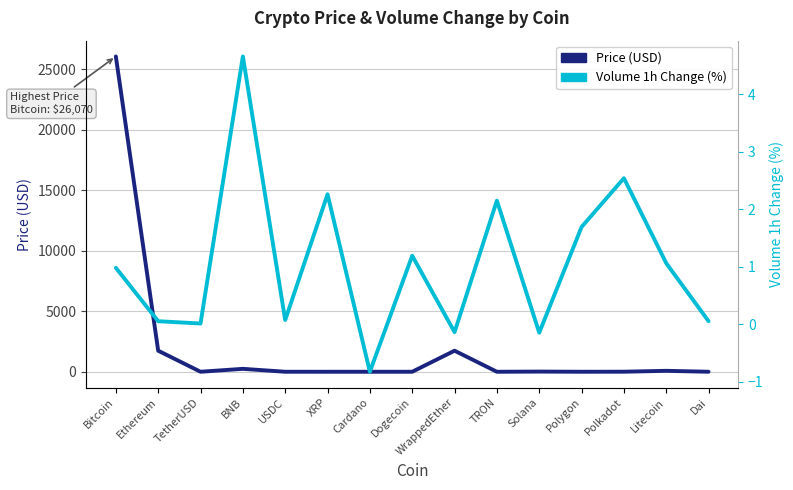

Which series has the largest total across all categories?

Price (USD)